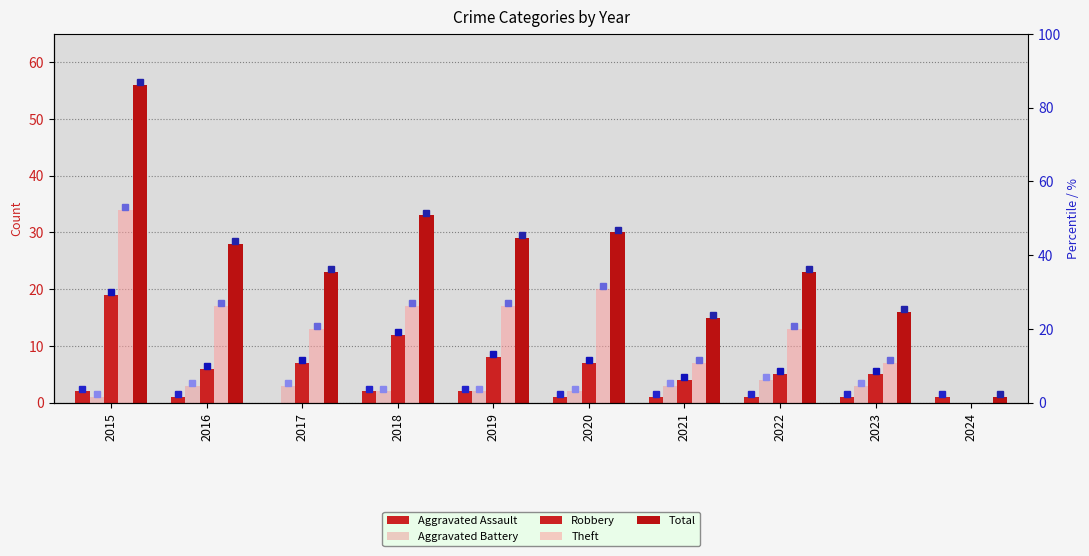

The value of Total at 2020 is 30. True or false?

True